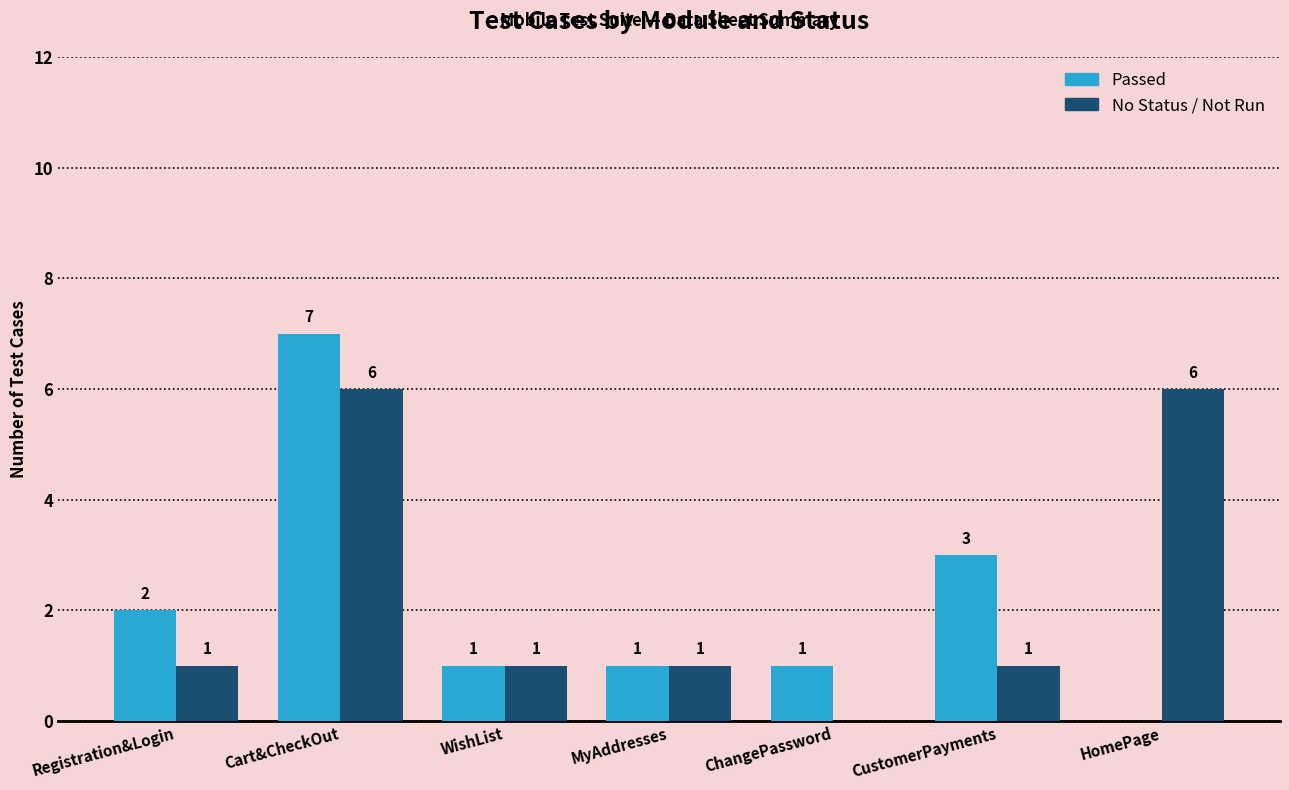

What is the greatest value displayed?

7